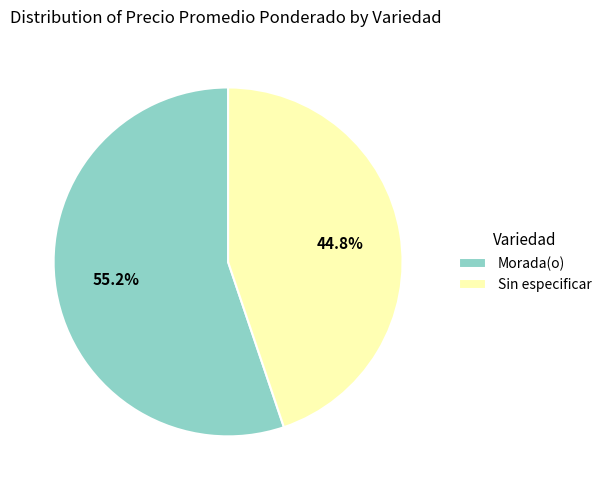

What is the smallest slice in the pie chart?

Sin especificar